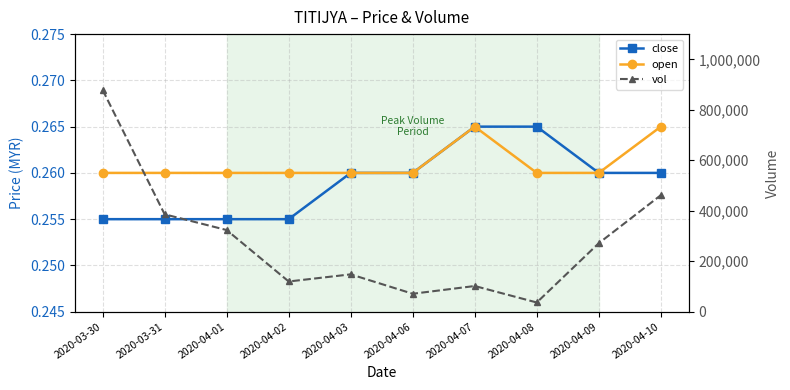

What is the approximate value of vol at 2020-04-03?

148000.0